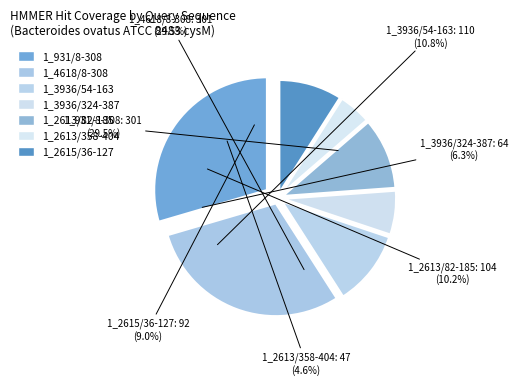

Between 1_2613/82-185 and 1_2613/358-404, which is larger?

1_2613/82-185